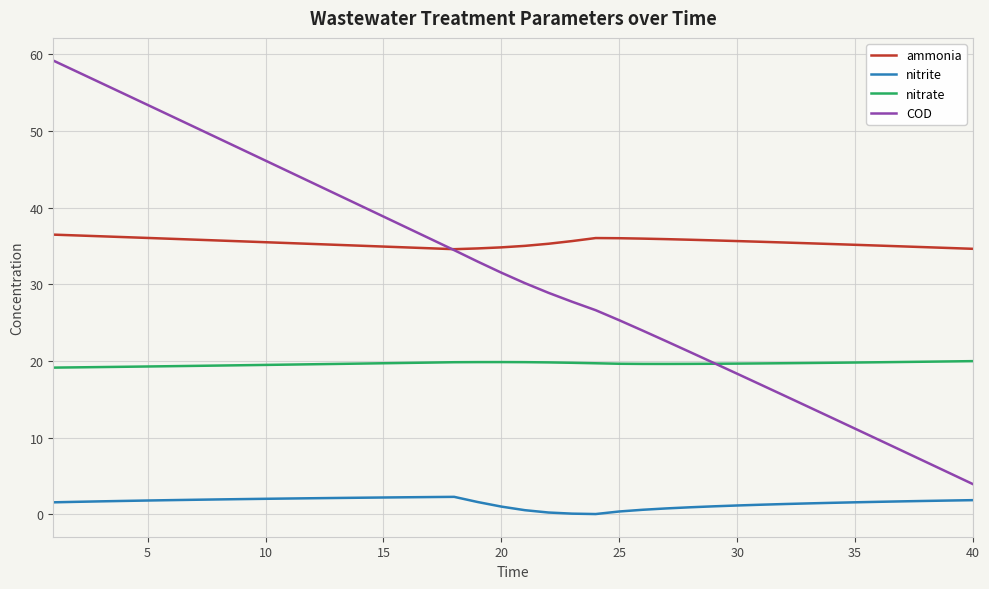

True or false: nitrite and COD intersect in this chart.

False